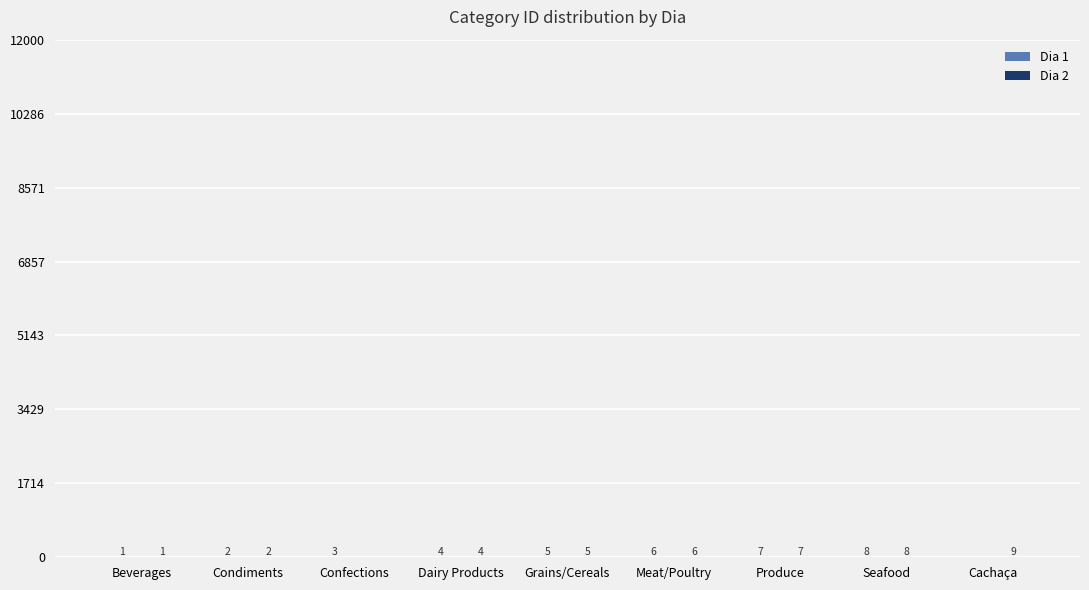

What is the total value across all series at Condiments?

4